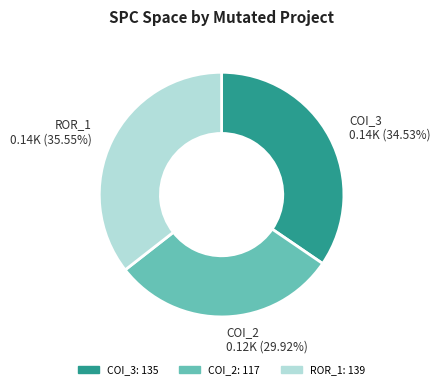

Does any single category account for the majority?

No